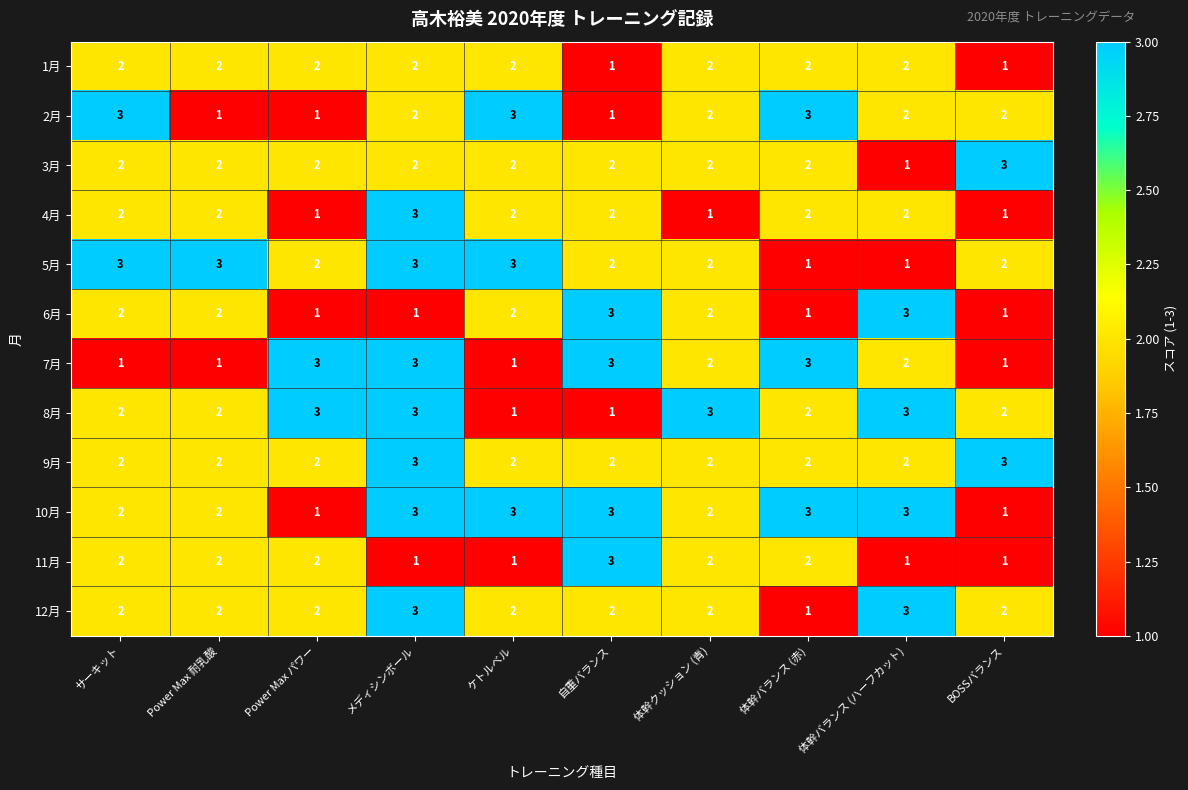

The 3月 series shows 3 at BOSSバランス. True or false?

True